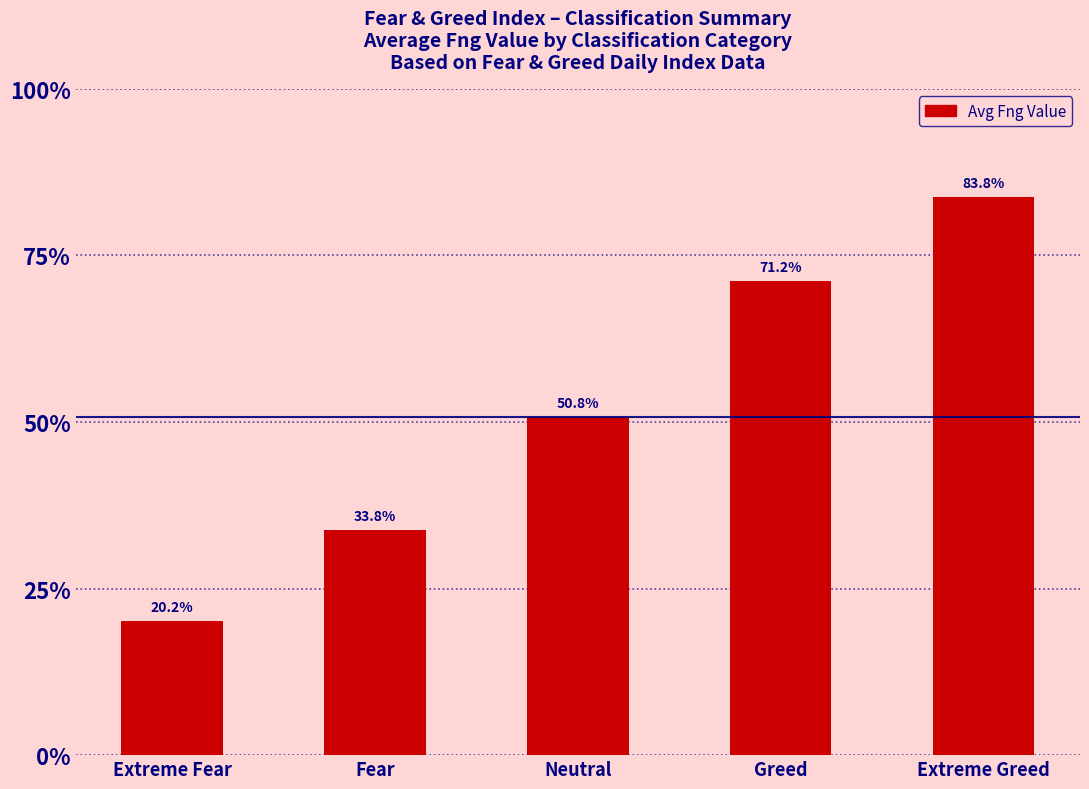

List the labels in order of value, largest first.

Extreme Greed, Greed, Neutral, Fear, Extreme Fear